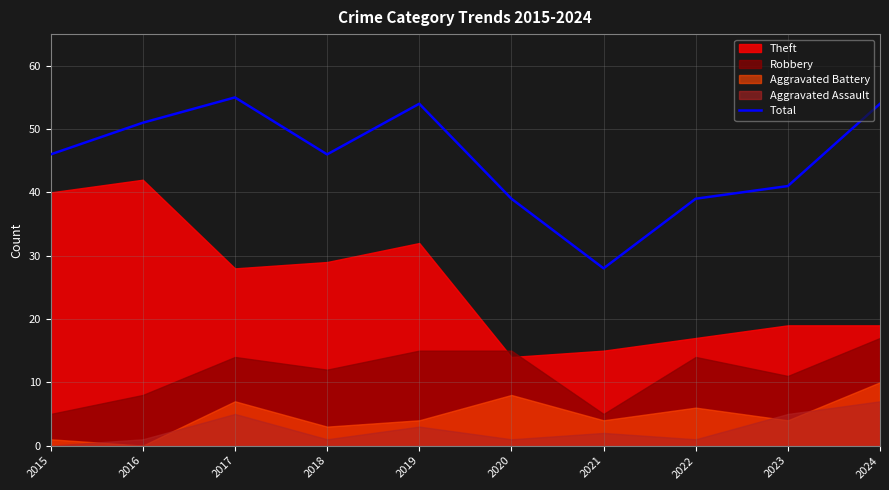

How many lines are shown in the chart?

1